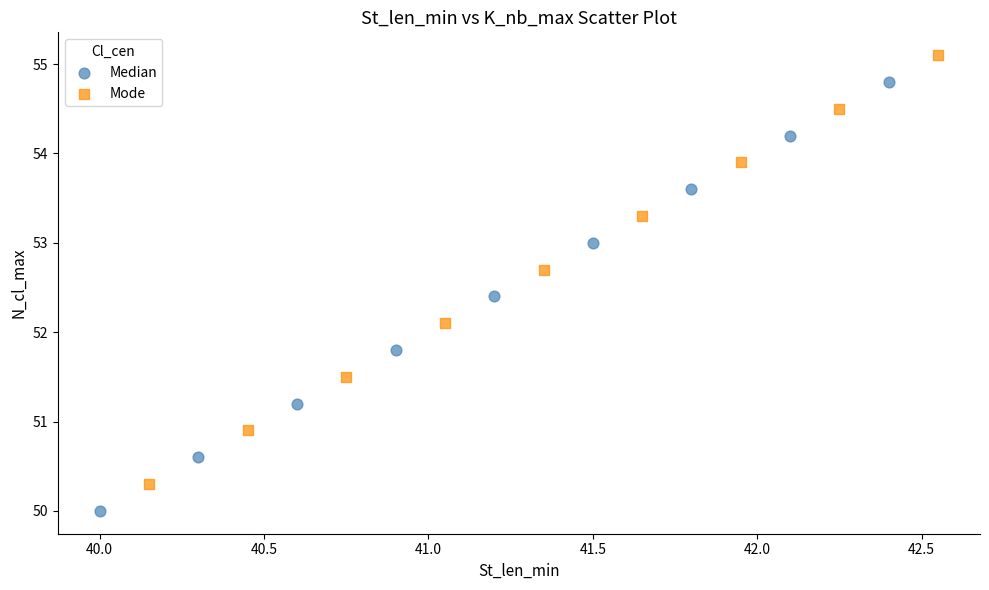

Which series contains the highest Y value?

Mode